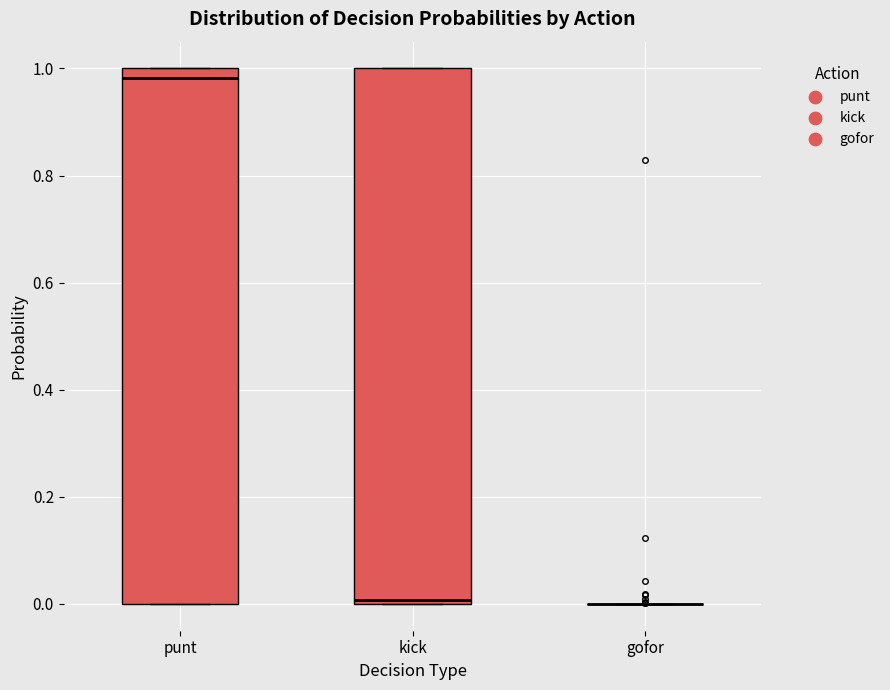

Reading left to right, read every box against the y-axis: the position of its median line, the range the box covers, and the ends of its whiskers. The values are not printed on the chart, so give them approximately, as read against the axis.

punt: median 0.98, box 0.00 to 1.00, whiskers 0.00 to 1.00
kick: median 0.00 (just above the box's lower edge), box 0.00 to 1.00, whiskers 0.00 to 1.00
gofor: box collapsed to a line at 0.00, whiskers 0.00 to 0.00